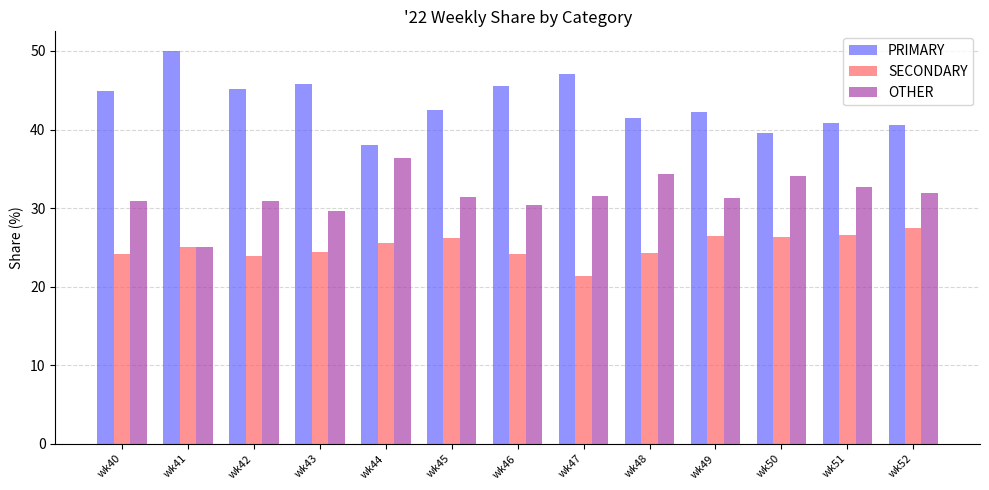

How many data points does each series have?

13